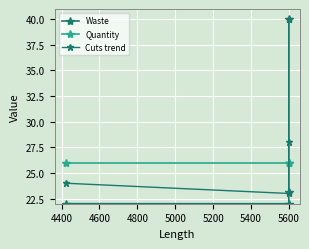

At how many categories does at least one series exceed 26?

2